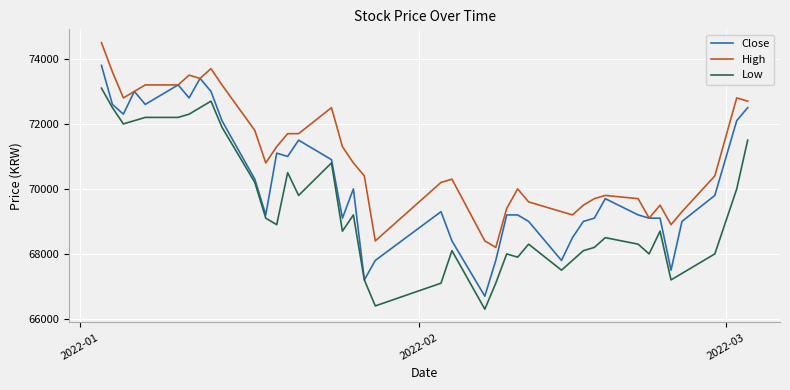

Reading right to left, extract all data points from this chart.

Close: 72500	72100	69800	69000	67500	69100	69100	69200	69700	69100	69000	68500	67800	69000	69200	69200	67800	66700	68400	69300	67800	67200	70000	69100	70900	71500	71000	71100	69200	70300	72100	73000	73400	72800	73200	72600	73000	72300	72600	73800
High: 72700	72800	70400	69300	68900	69500	69100	69700	69800	69700	69500	69200	69300	69600	70000	69400	68200	68400	70300	70200	68400	70400	70800	71300	72500	71700	71700	71300	70800	71800	73200	73700	73400	73500	73200	73200	73000	72800	73600	74500
Low: 71500	70000	68000	67400	67200	68700	68000	68300	68500	68200	68100	67800	67500	68300	67900	68000	67100	66300	68100	67100	66400	67200	69200	68700	70800	69800	70500	68900	69100	70200	71900	72700	72500	72300	72200	72200	72100	72000	72500	73100